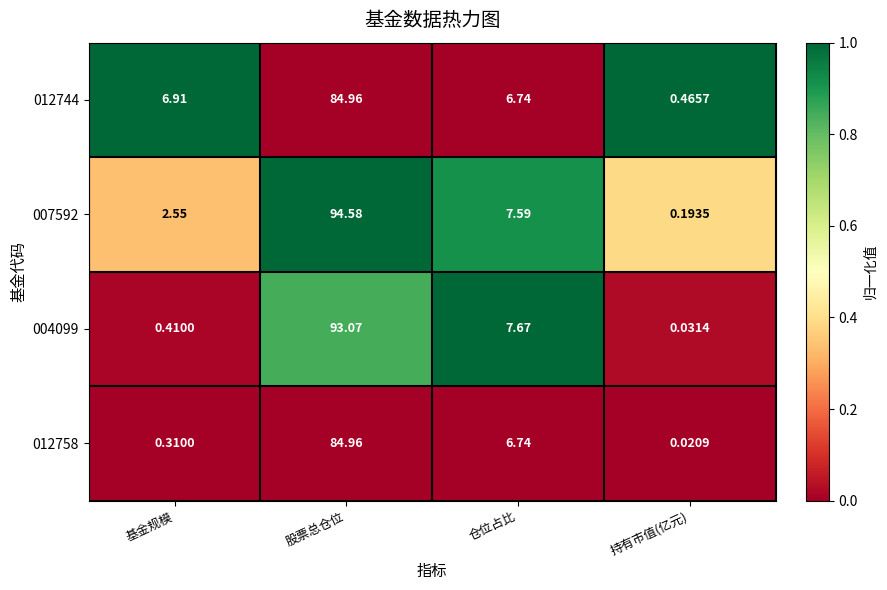

Rank the categories by 004099 value from lowest to highest.

持有市值(亿元), 基金规模, 仓位占比, 股票总仓位